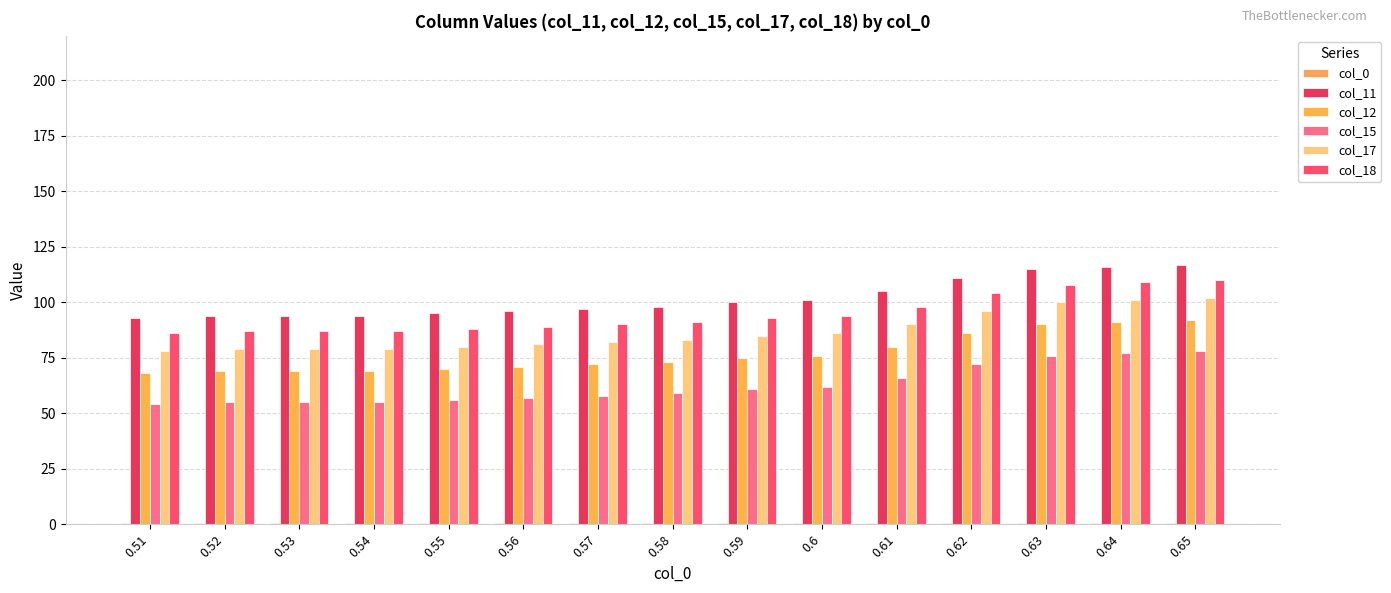

True or false: col_12 has a value of 69.0 at 0.52.

True